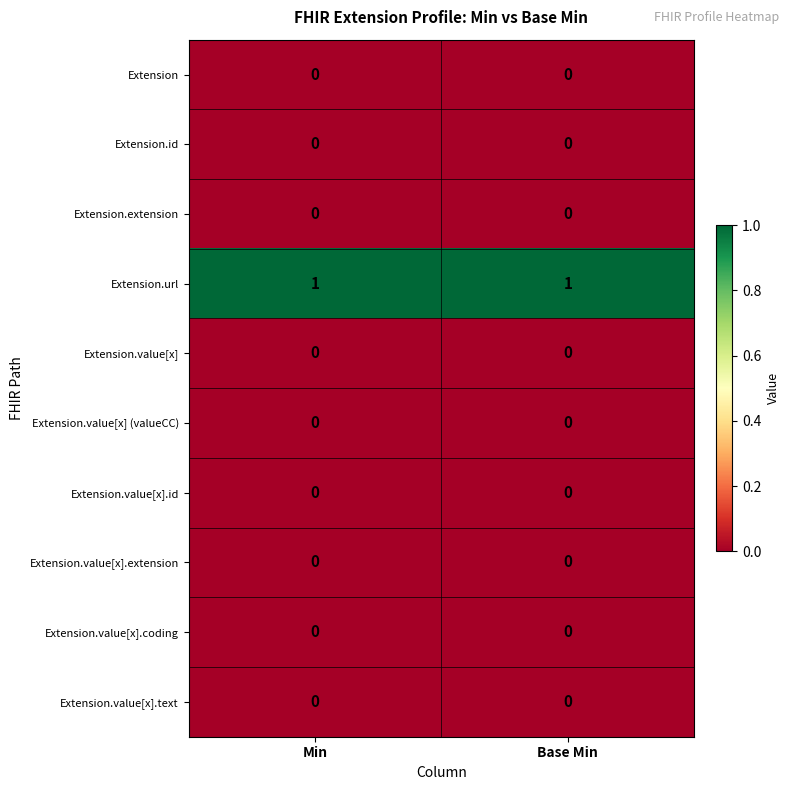

Reading right to left, transcribe all the data shown in this chart.

Extension: Base Min=0	Min=0
Extension.id: Base Min=0	Min=0
Extension.extension: Base Min=0	Min=0
Extension.url: Base Min=1	Min=1
Extension.value[x]: Base Min=0	Min=0
Extension.value[x] (valueCC): Base Min=0	Min=0
Extension.value[x].id: Base Min=0	Min=0
Extension.value[x].extension: Base Min=0	Min=0
Extension.value[x].coding: Base Min=0	Min=0
Extension.value[x].text: Base Min=0	Min=0